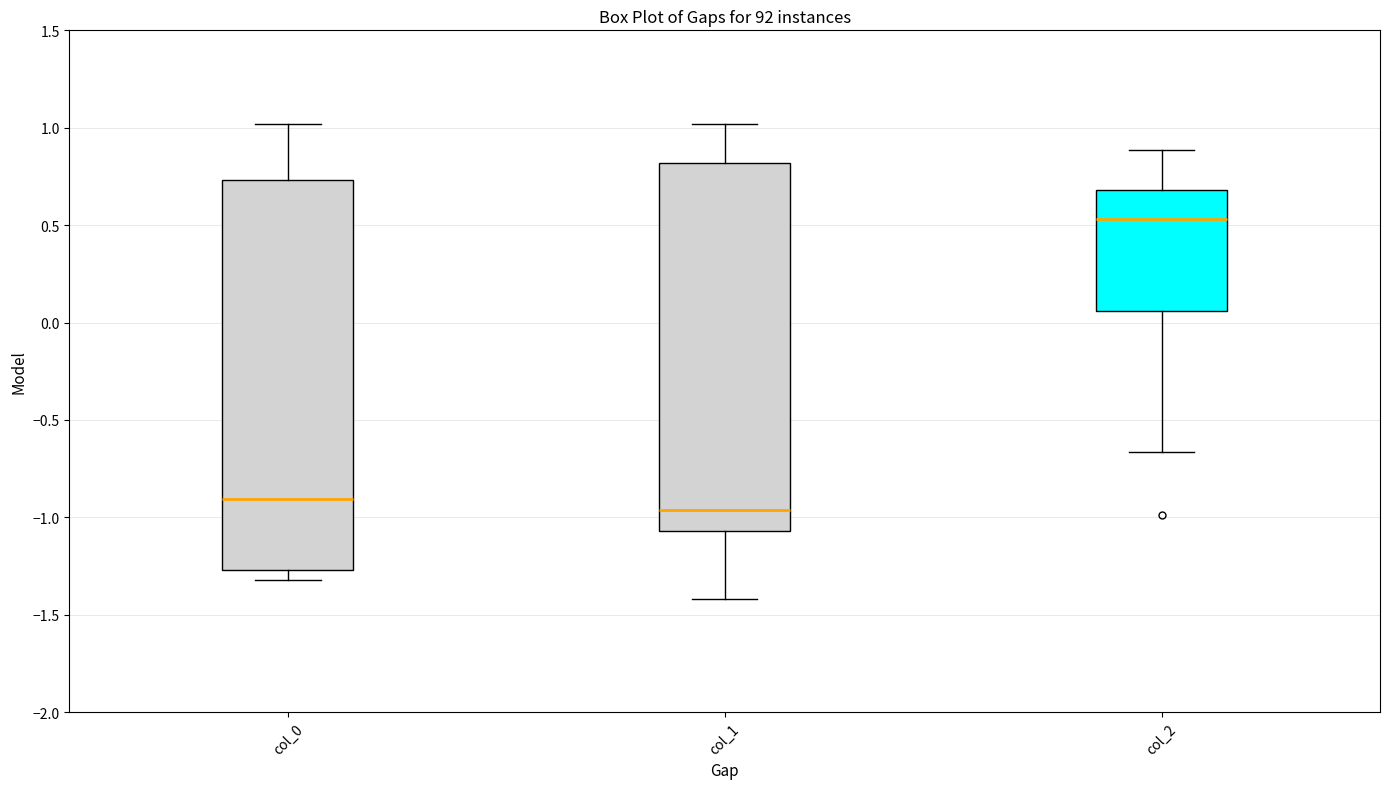

Which box's median line is the lowest?

col_1